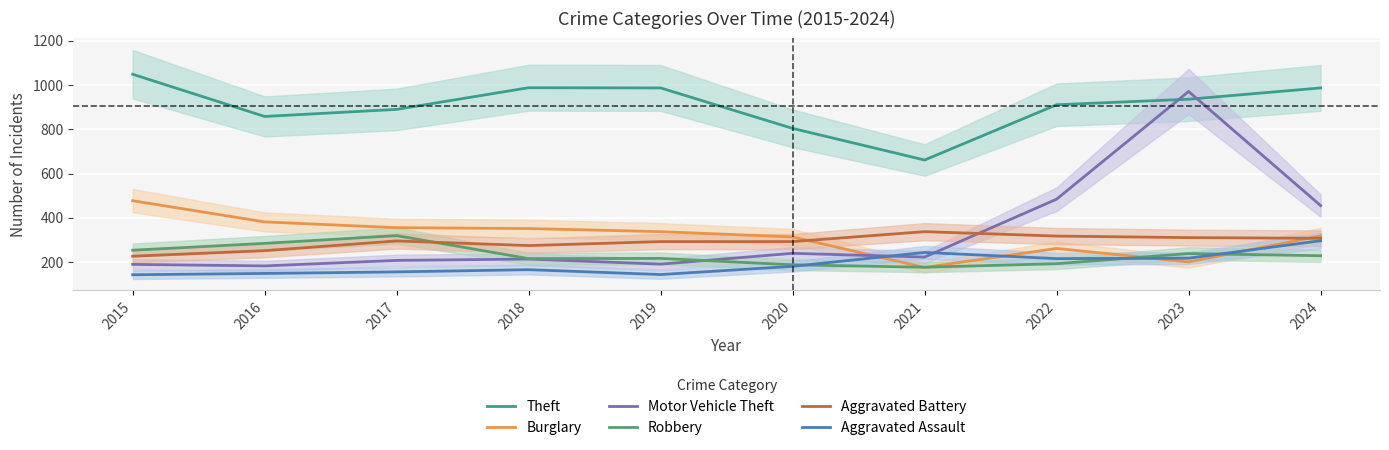

Which label corresponds to the largest value in the chart?

2015